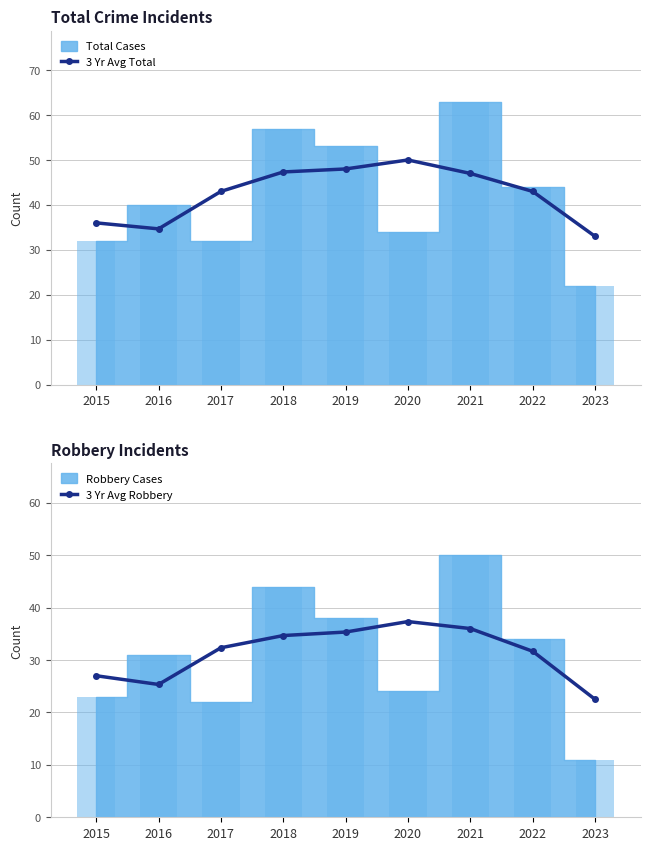

What is the minimum value for 3 Yr Avg Total?

33.0